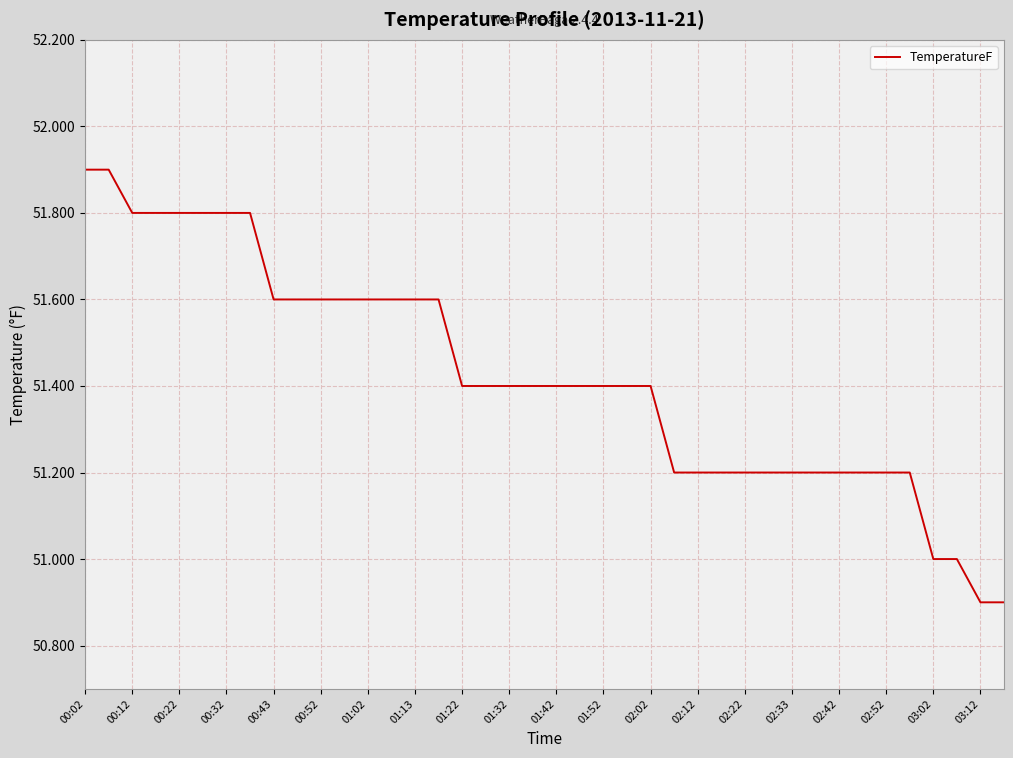

What is the smallest value displayed?

50.9